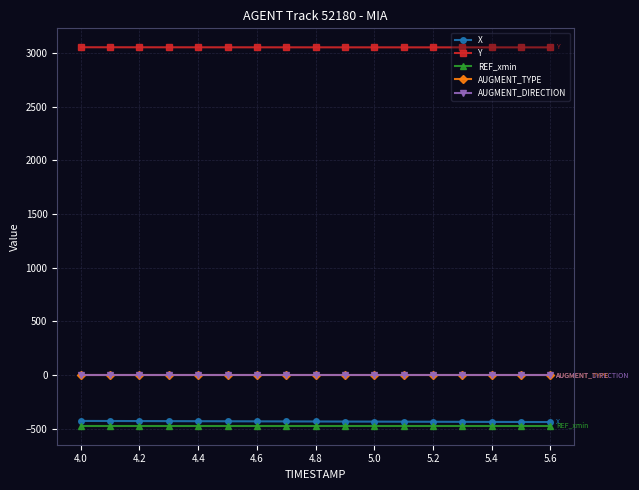

What is the value of the REF_xmin point at the 3rd from the left?

-474.6